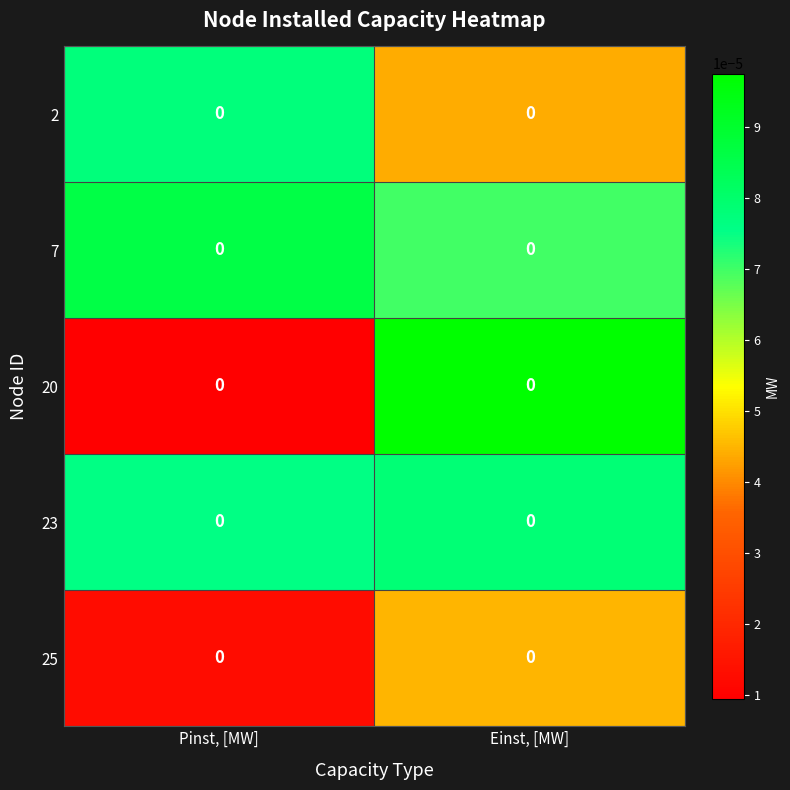

How many 2 values are between 0 and 1?

2